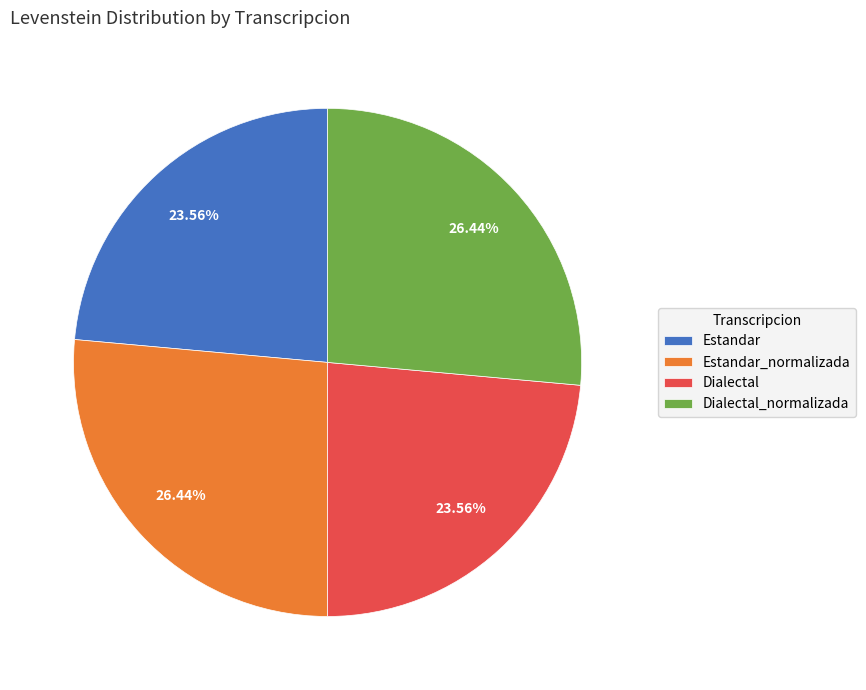

To the nearest percent, what is the combined percentage of Estandar and Dialectal_normalizada?

50%